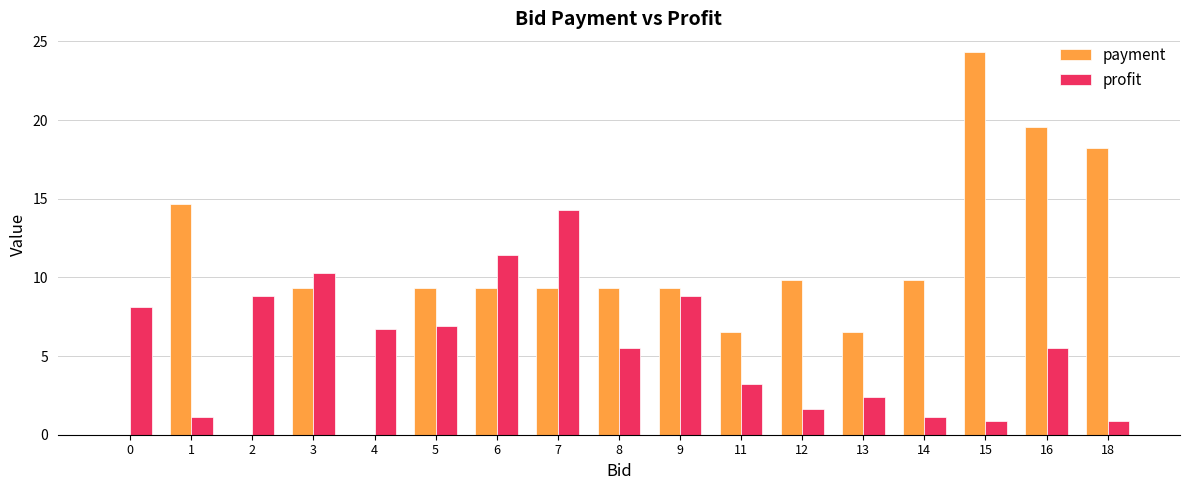

What is the approximate value of payment at 14?

9.8